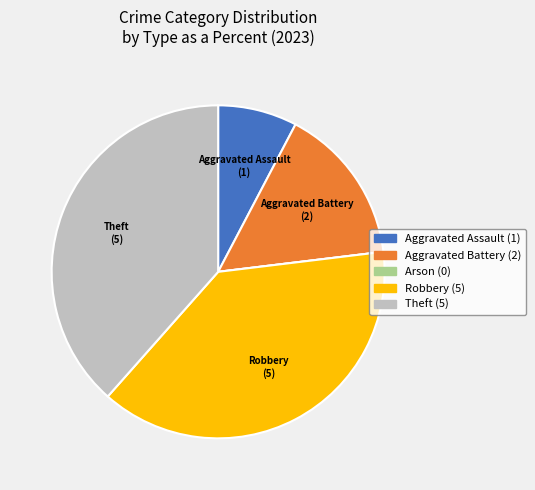

What is the ratio of the value at Aggravated Battery to the value at Aggravated Assault?

2.0